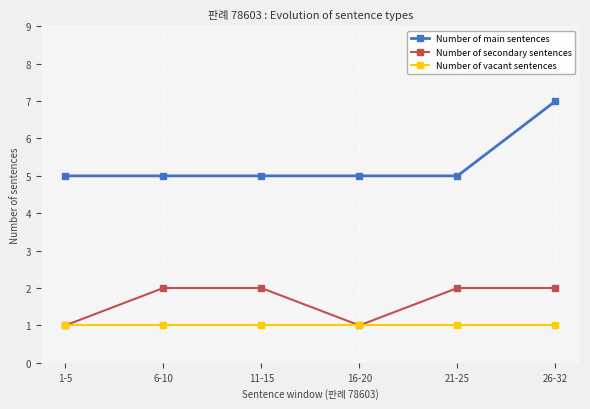

What is the label of the 6th point from the left?

26-32